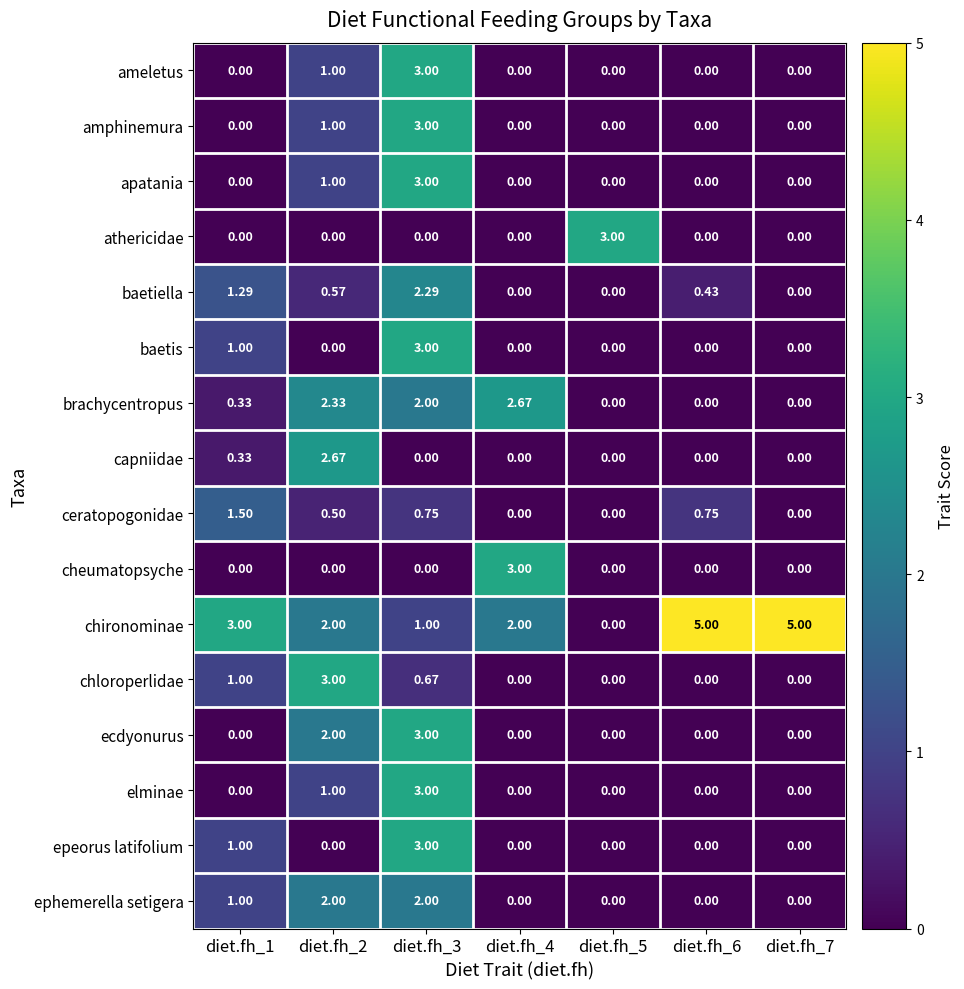

Which series has the widest spread of values?

chironominae